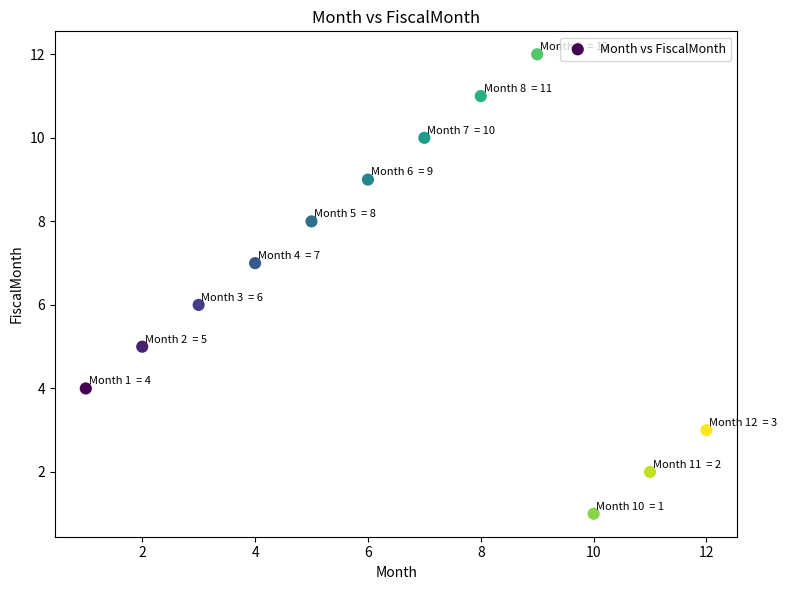

What is the range of Y values (max minus min)?

11